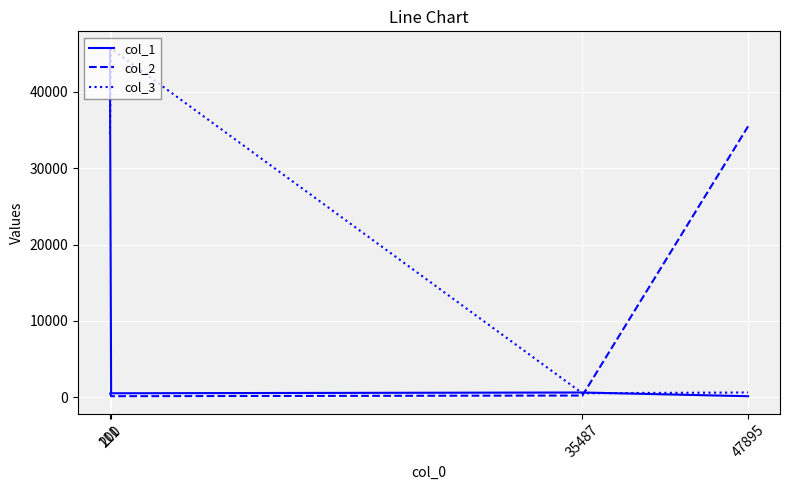

Count the number of categories in the chart.

4